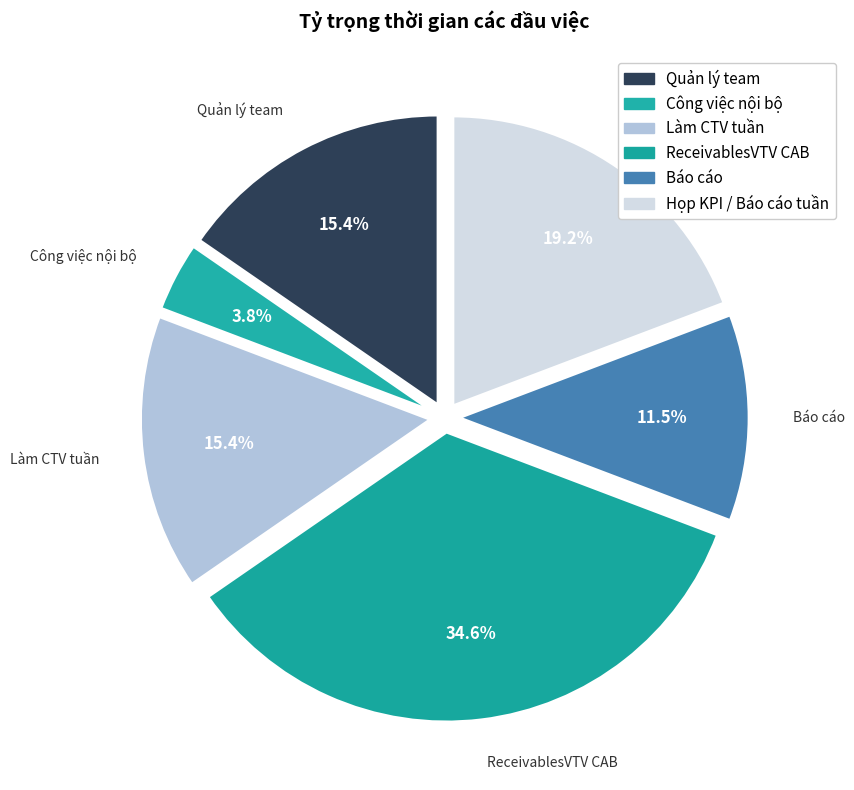

Which slice is the largest?

ReceivablesVTV CAB